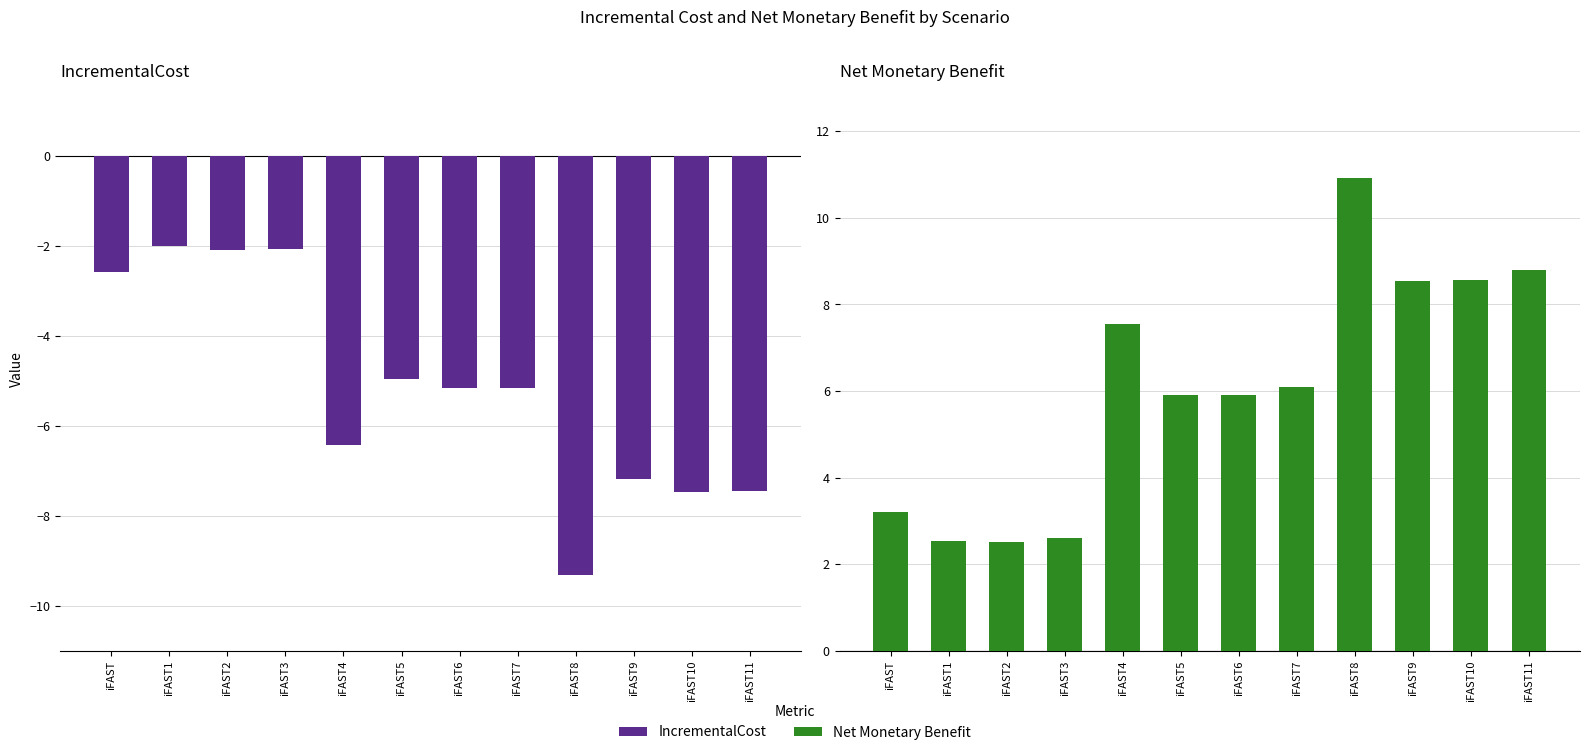

How many bars are there in each group?

2